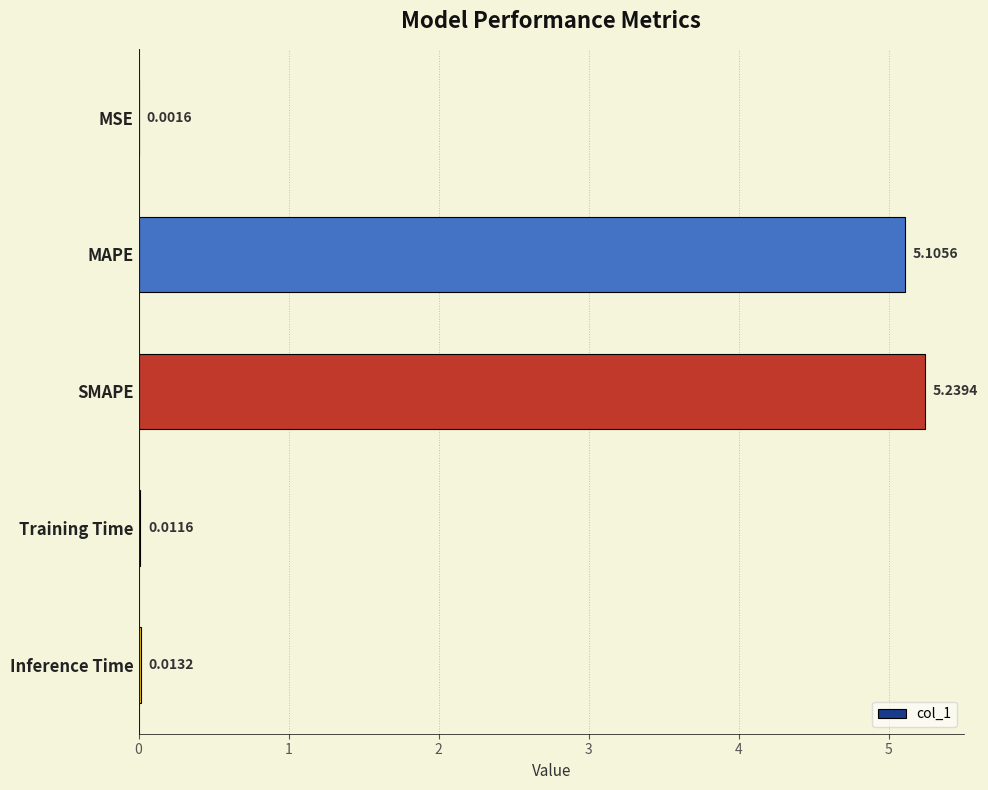

Which has a higher value, Inference Time or MAPE?

MAPE